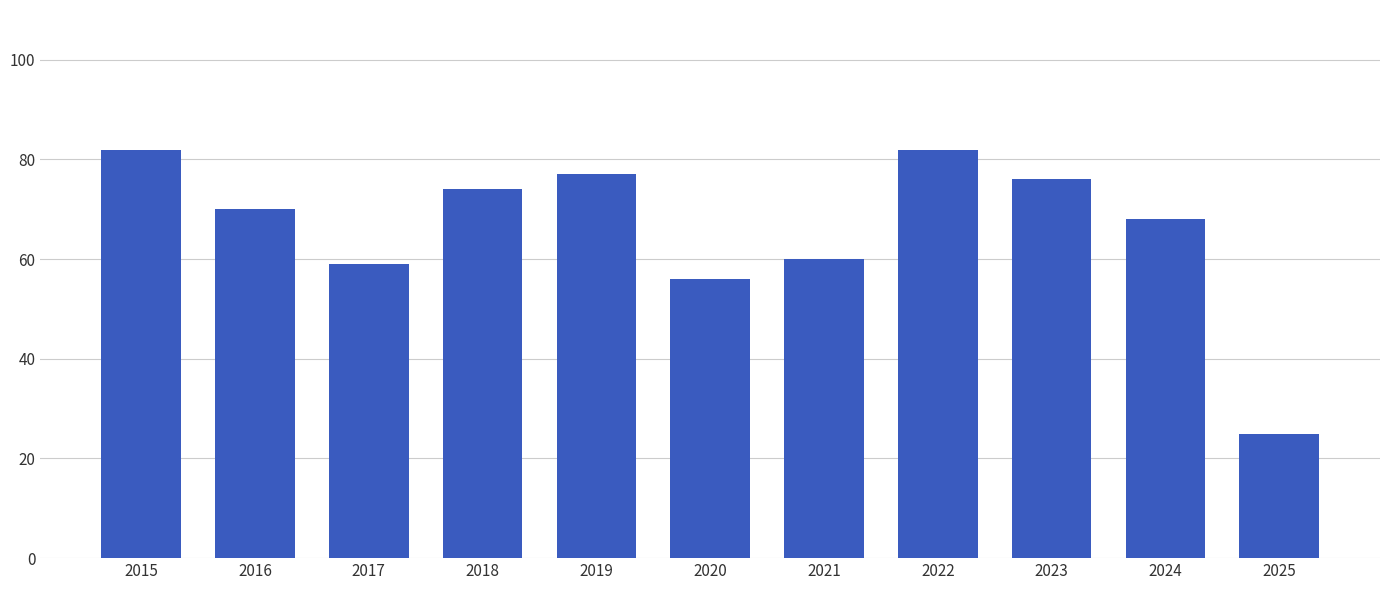

Which has a higher value, 2021 or 2024?

2024